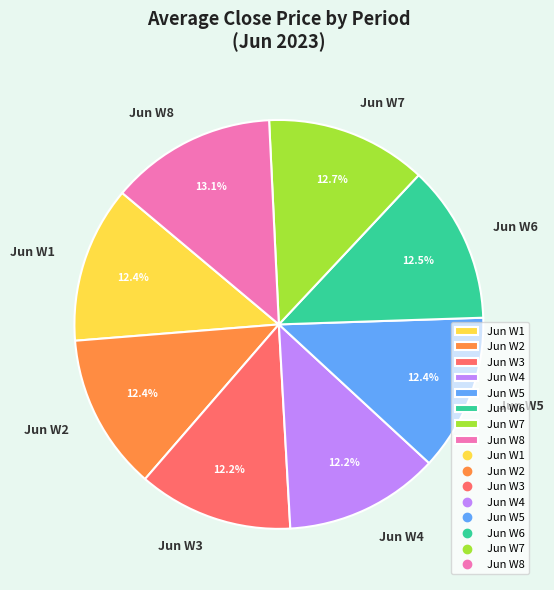

Does Jun W8 account for over 50% of the chart?

No